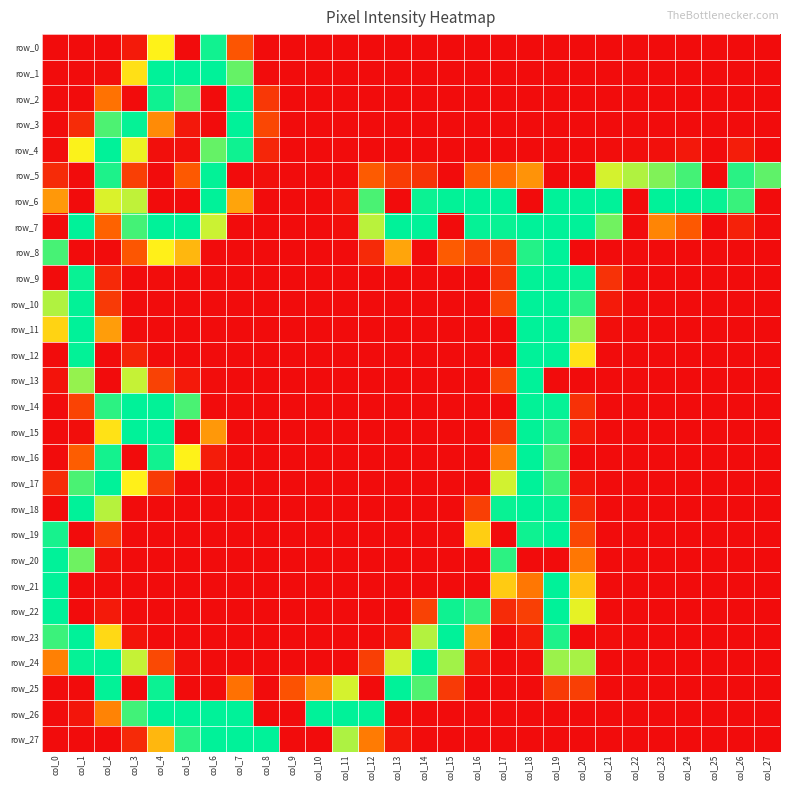

True or false: row_8 has a value of 0 at col_27.

True